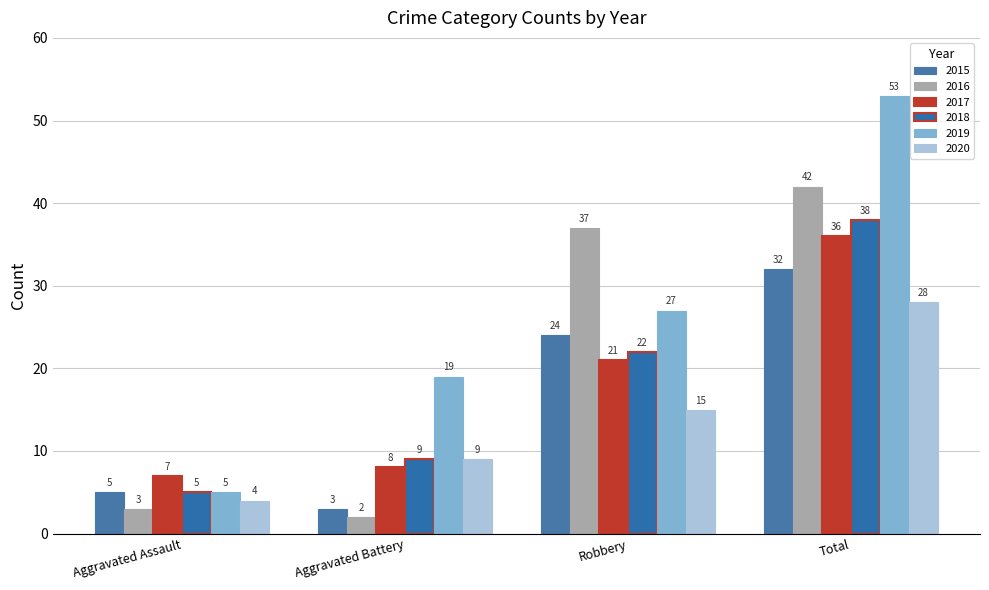

Does the chart contain stacked bars?

No